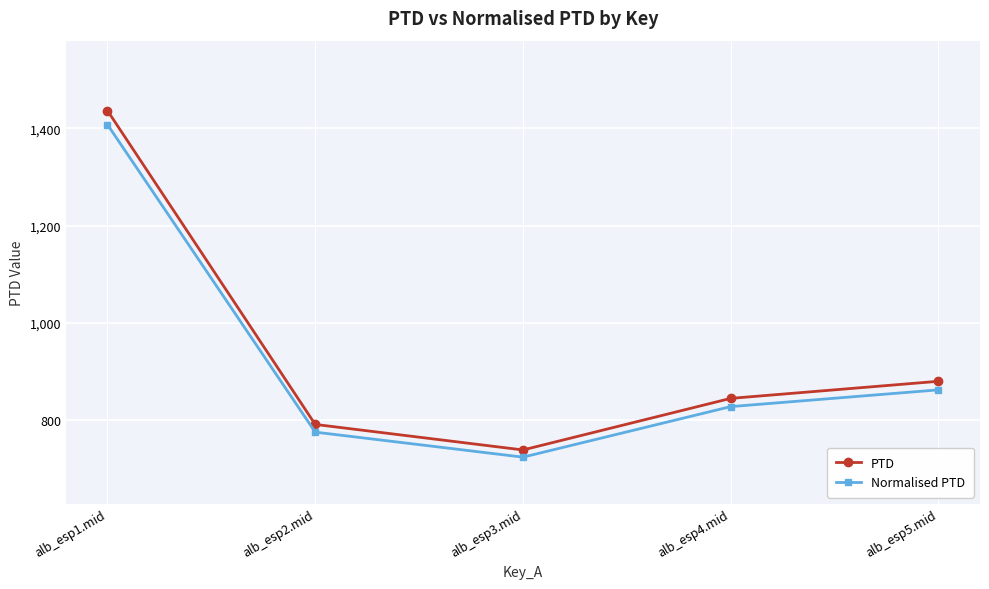

What is the difference between the Normalised PTD values at alb_esp4.mid and alb_esp1.mid?

579.2